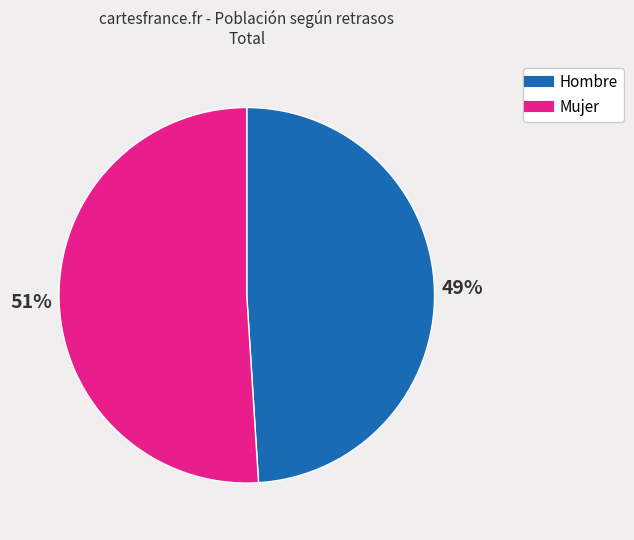

How many slices are in this pie chart?

2